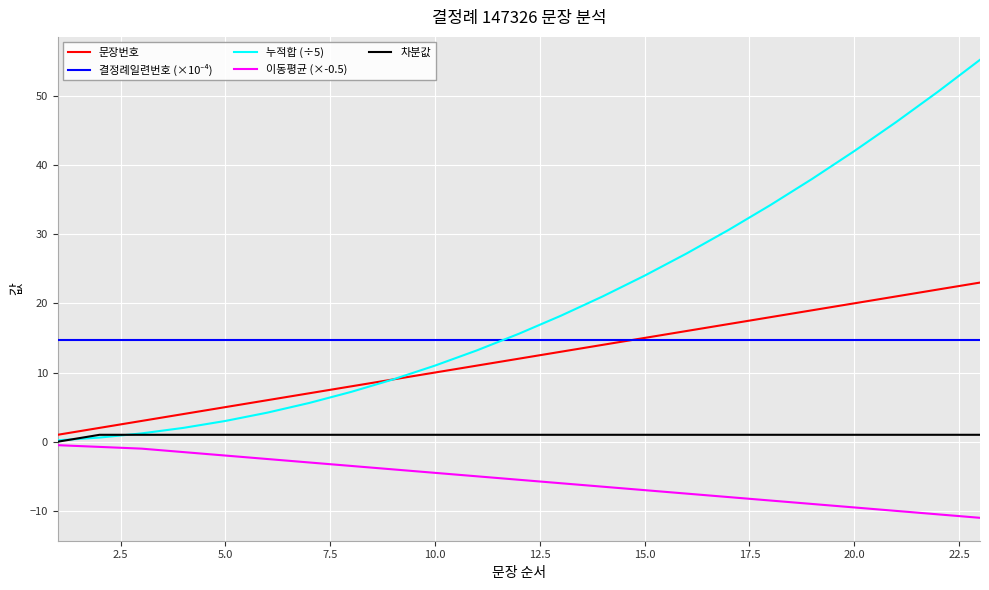

True or false: 이동평균 (×-0.5) and 문장번호 intersect in this chart.

False